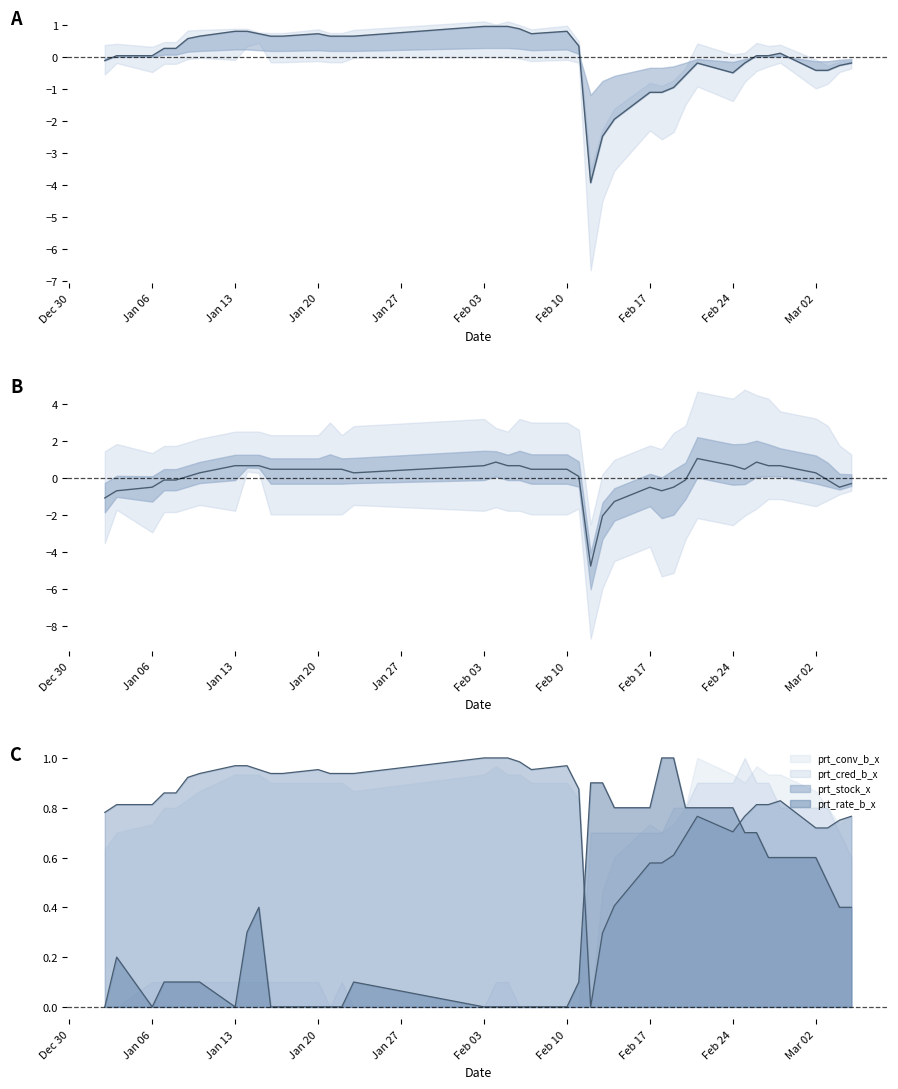

At which label does prt_stock_x reach its minimum?

2020-02-12